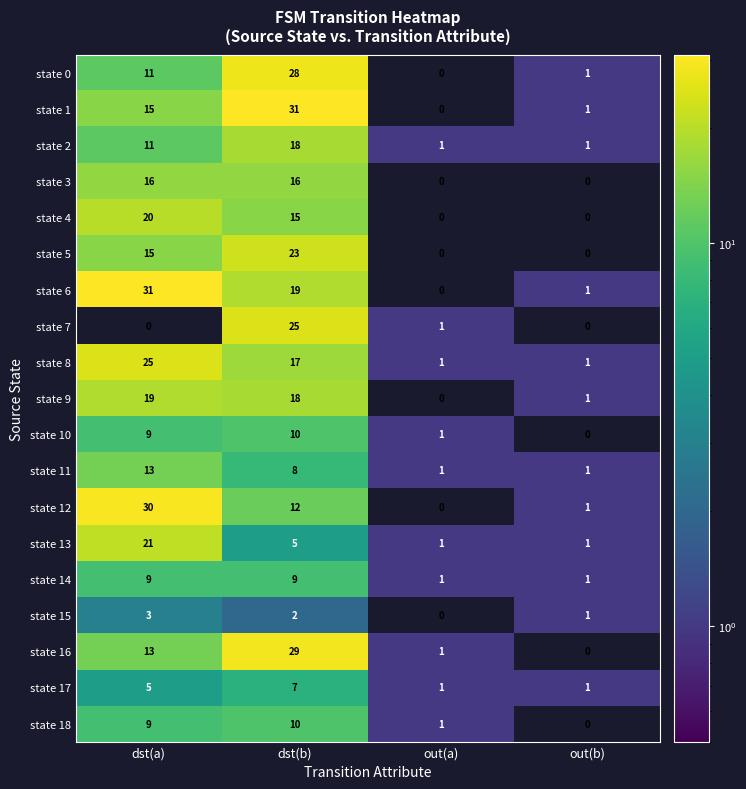

Between dst(a) and out(a), which series saw the biggest shift?

state 6